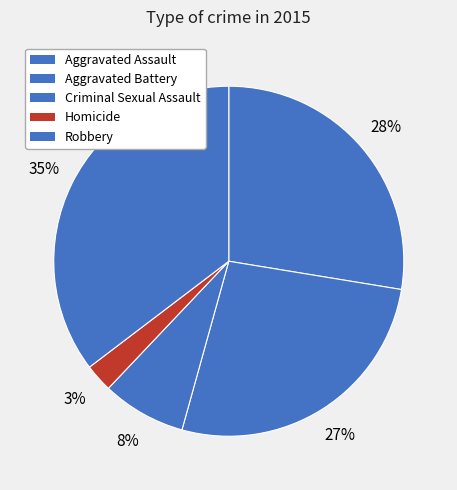

What percentage is NOT represented by Aggravated Battery?

73.3%